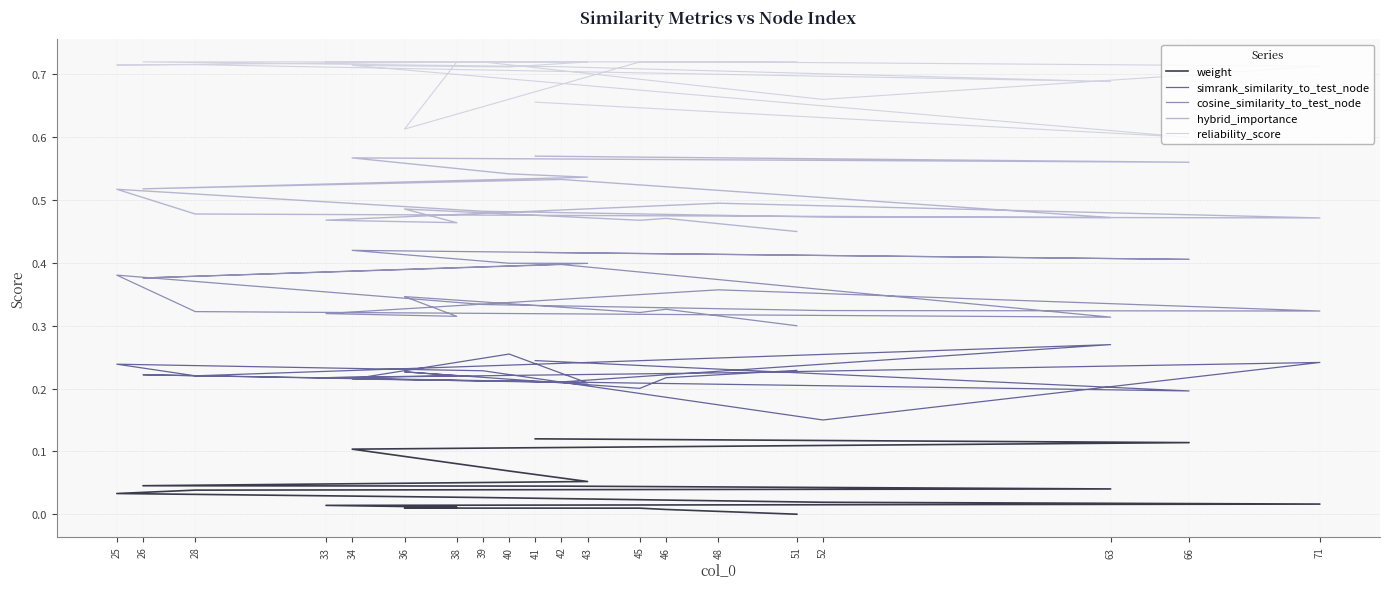

What is the difference between the maximum and minimum values in the reliability_score series?

0.1